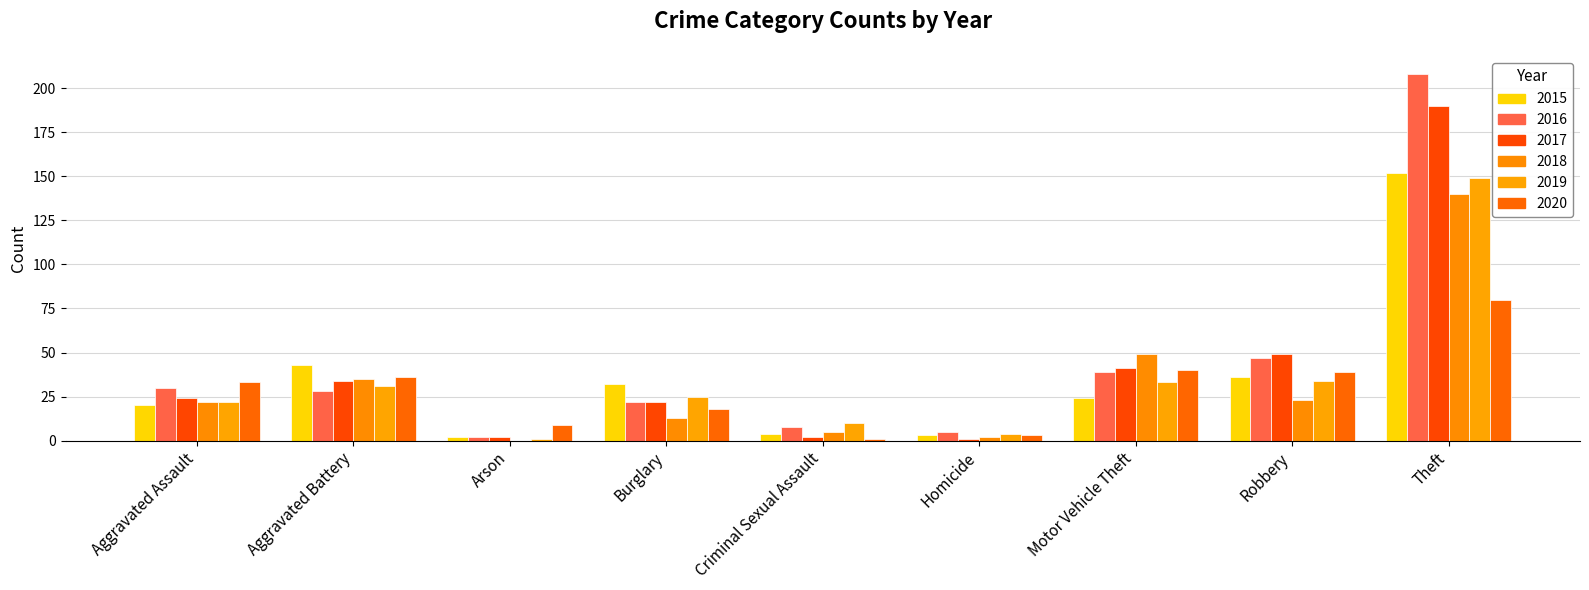

What is the sum of all 2016 values?

389